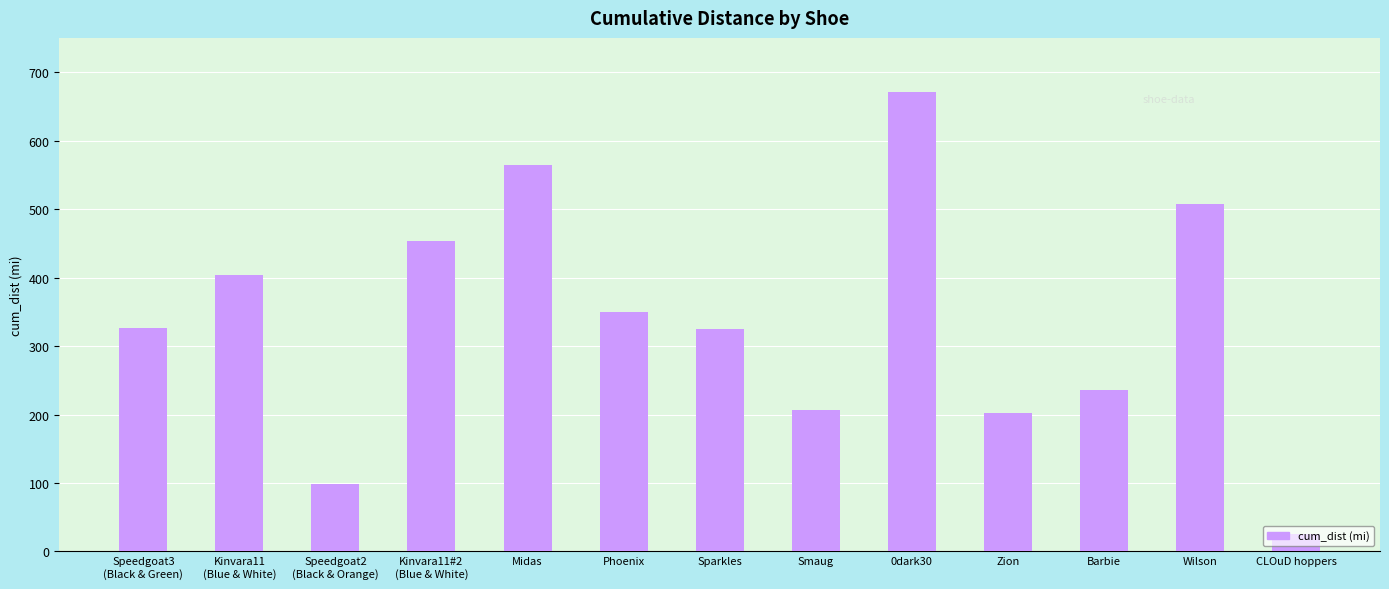

What is the difference between the values at Midas and Wilson?

57.4